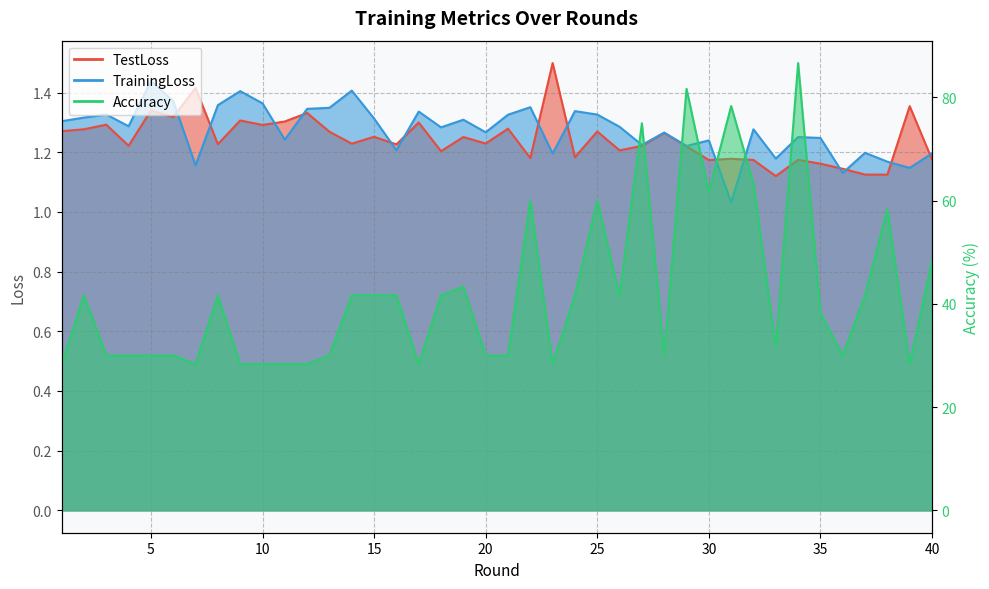

What is the value of the Accuracy point at the 33rd from the left?

31.7